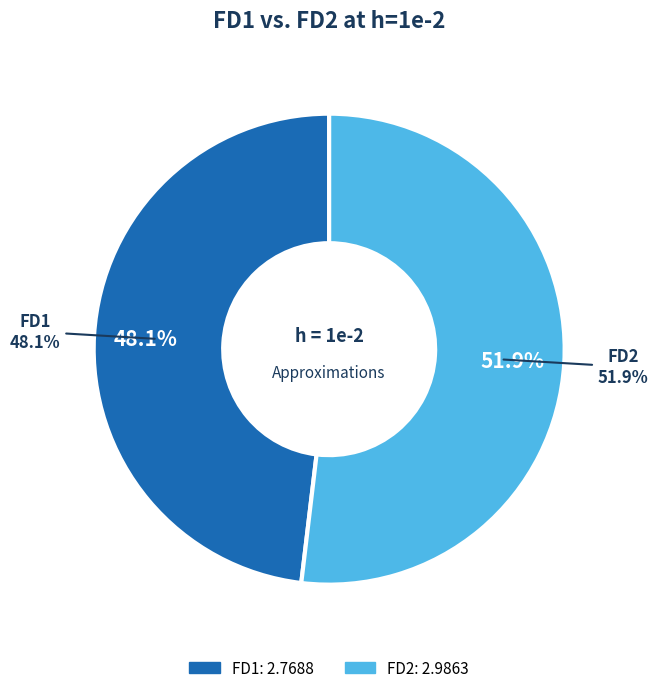

What percentage do FD1 and FD2 together represent?

100.0%